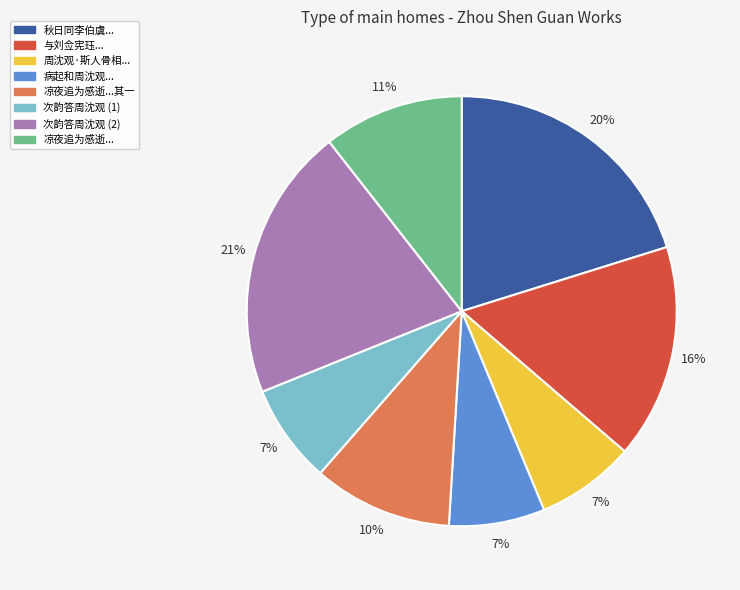

What percentage is the 病起和周沈观... slice, to the nearest percent?

7%